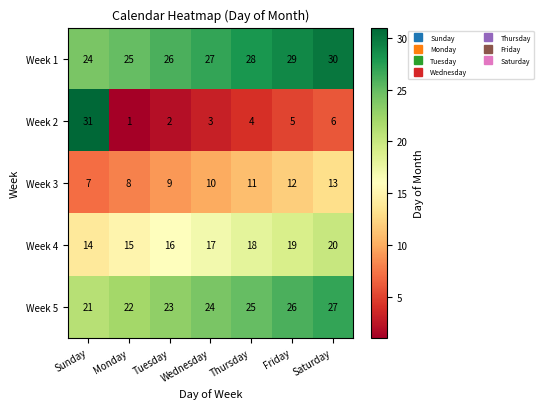

Count the number of categories in the chart.

7